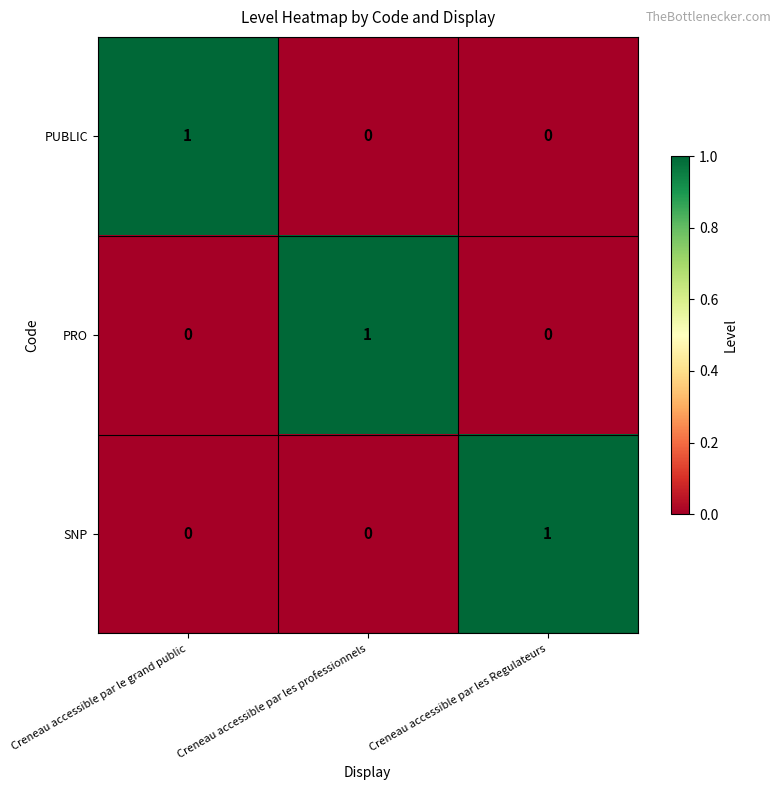

Count the number of categories in the chart.

3